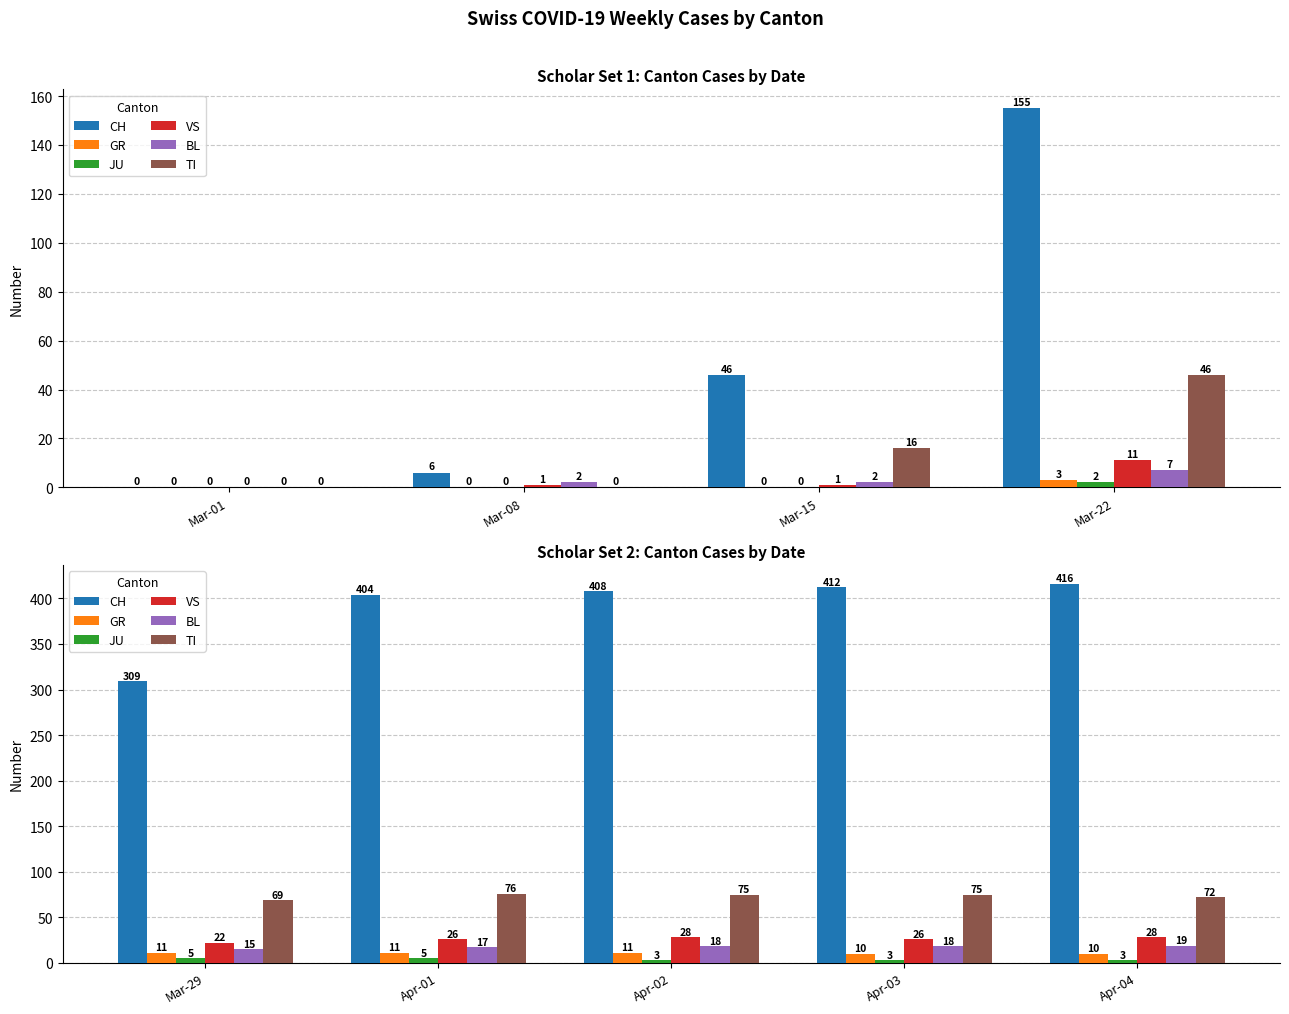

Which series has the largest range (max minus min)?

CH